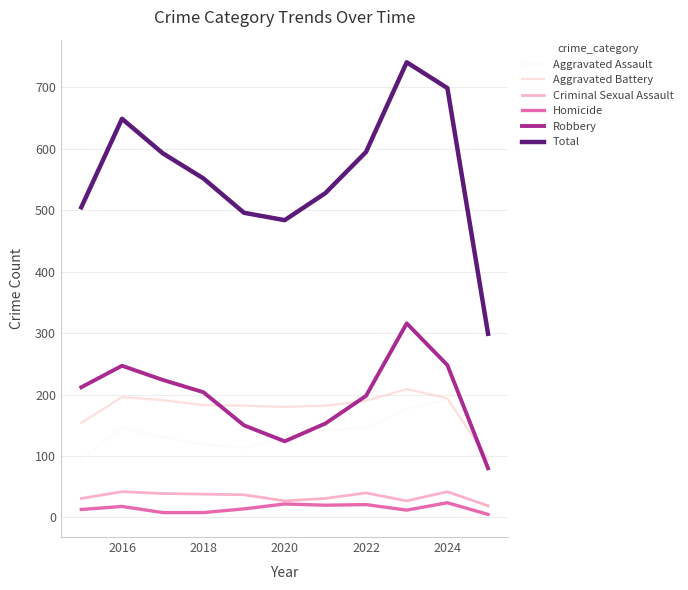

Which series has the largest range (max minus min)?

Total